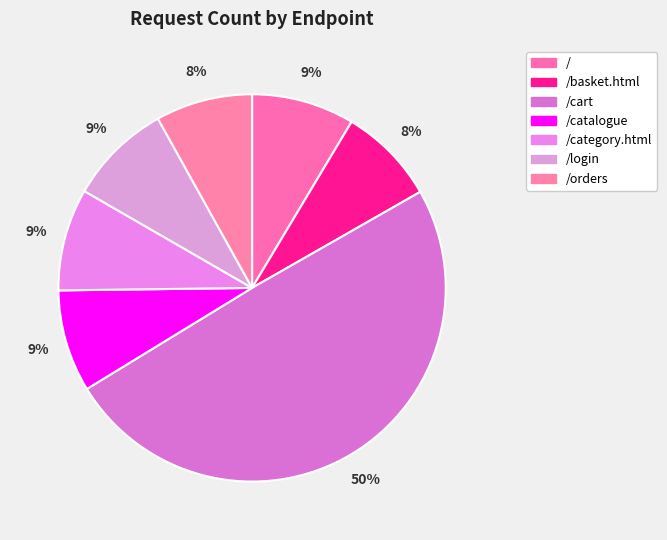

To the nearest percent, what is the difference between the largest and smallest slice percentages?

41%